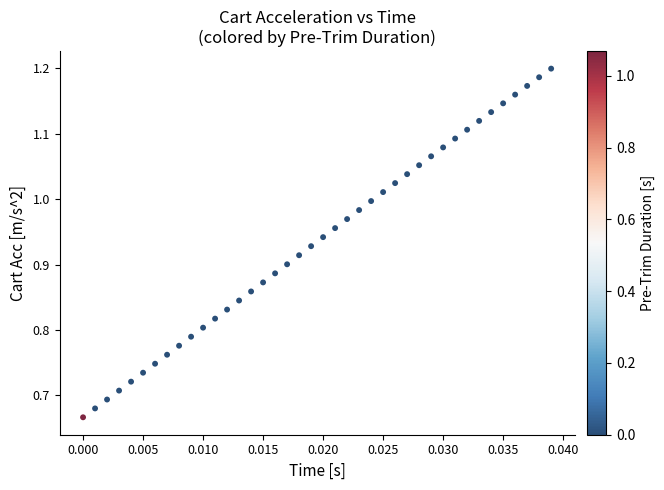

What is the range of Y values (max minus min)?

0.5